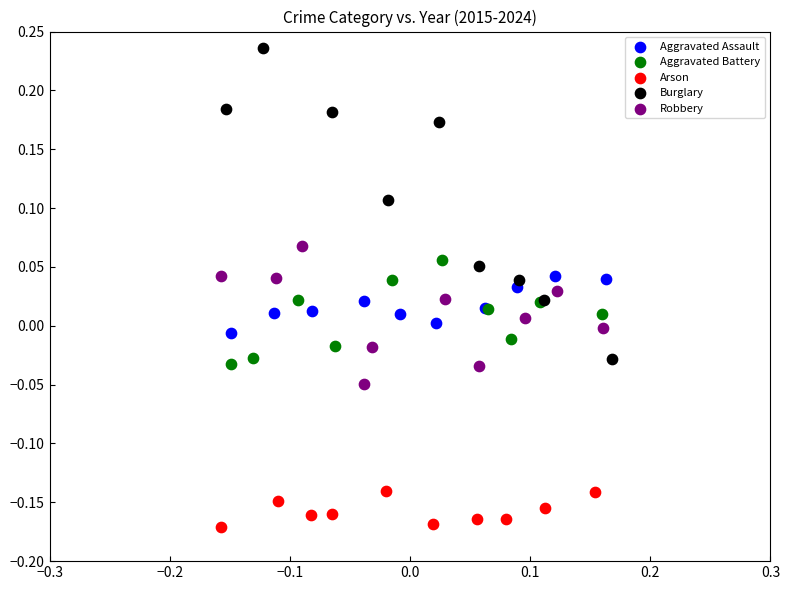

Which series reaches the minimum Y coordinate?

Arson